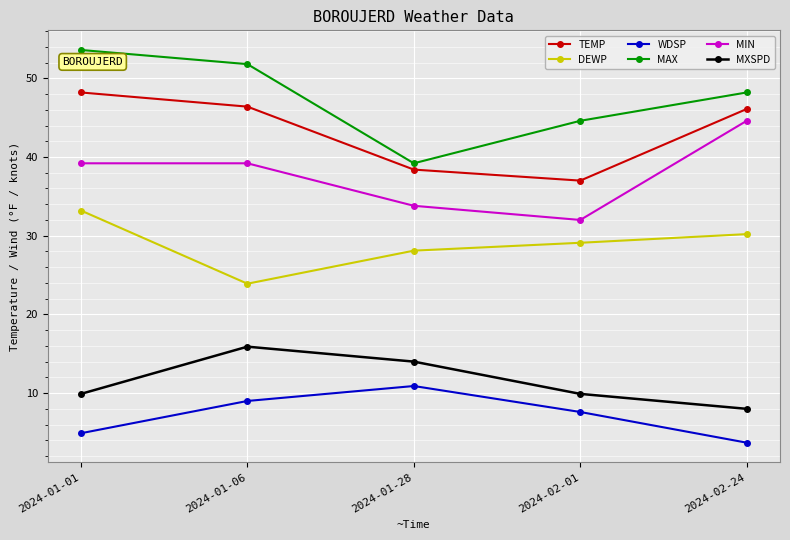

Reading left to right, list all the values displayed in this chart.

TEMP: 48.2	46.4	38.4	37.0	46.1
DEWP: 33.2	23.9	28.1	29.1	30.2
WDSP: 4.9	9.0	10.9	7.6	3.7
MAX: 53.6	51.8	39.2	44.6	48.2
MIN: 39.2	39.2	33.8	32.0	44.6
MXSPD: 9.9	15.9	14.0	9.9	8.0